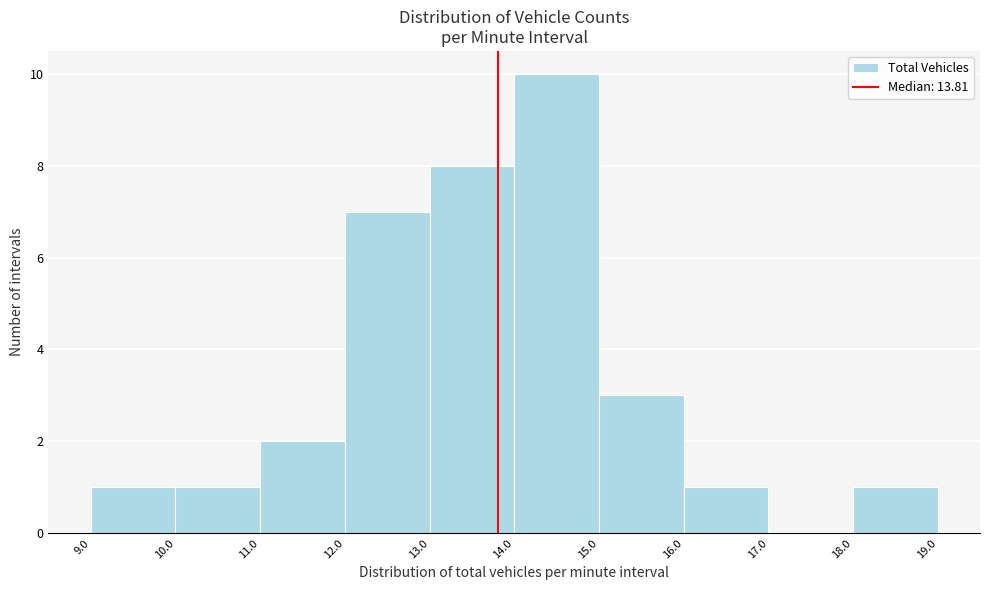

Which range on the x-axis has the tallest bar?

14.0 to 15.0